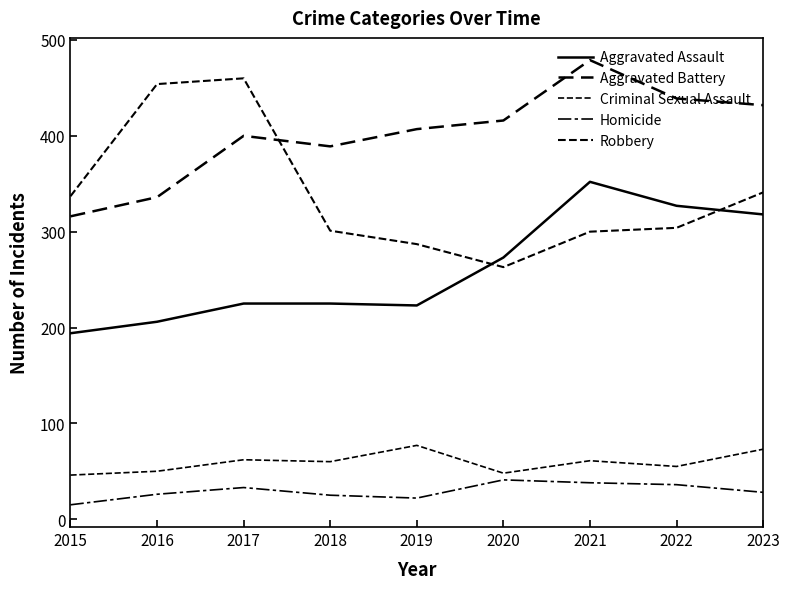

At which label does Aggravated Battery first exceed 407?

2020